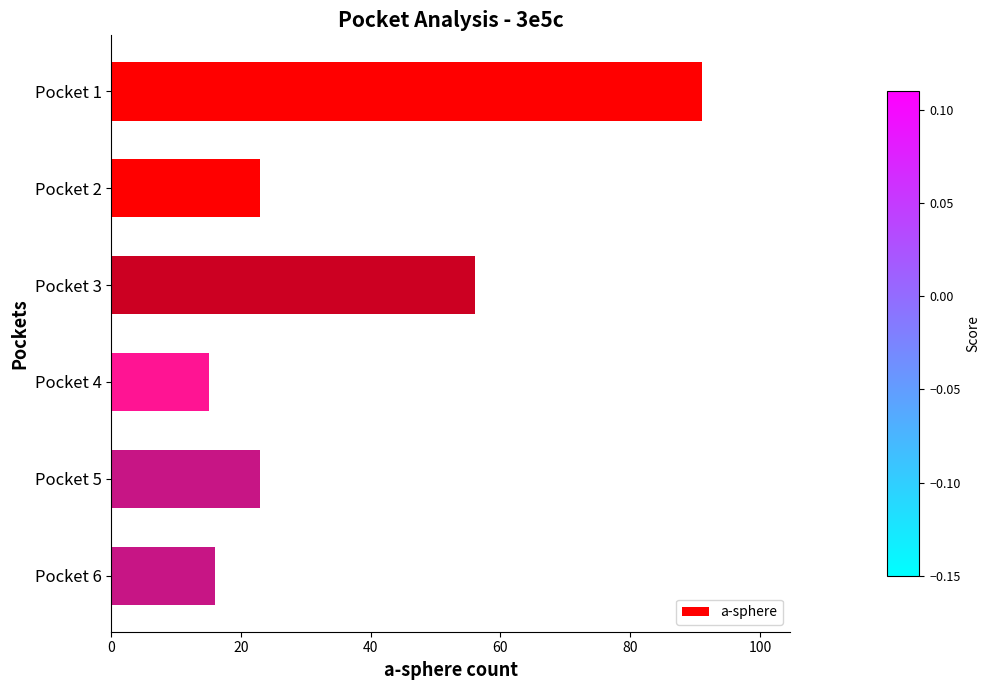

What is the value of the 4th bar from the top?

15